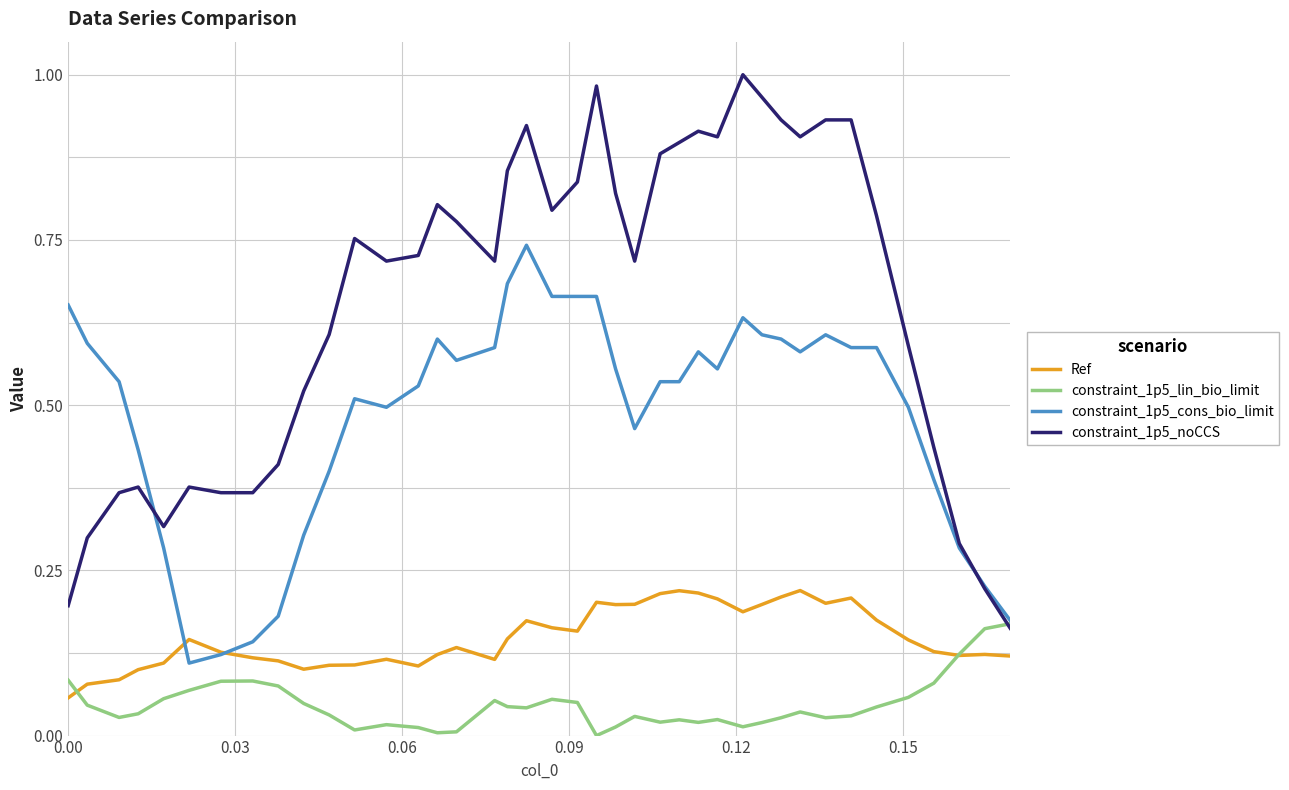

True or false: Ref and constraint_1p5_noCCS intersect in this chart.

False